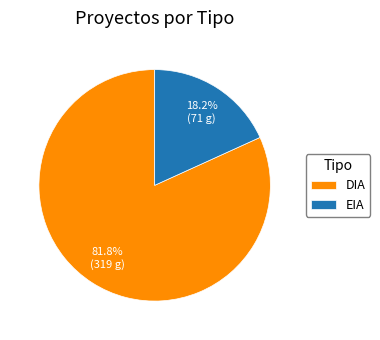

What portion of the pie excludes EIA?

81.8%